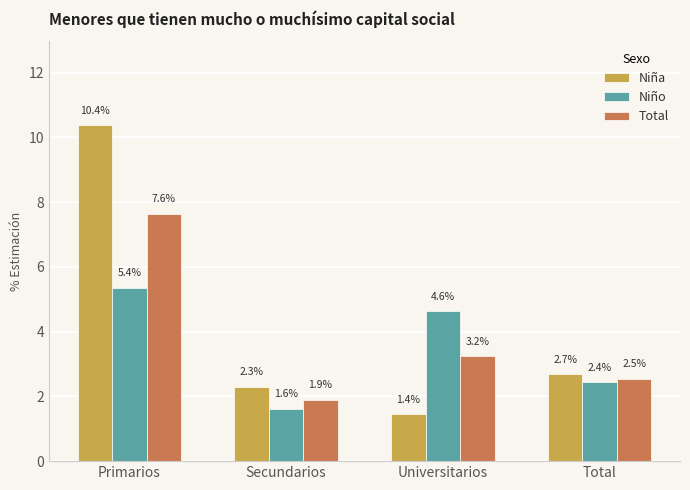

Which category has the lowest value in the Total series?

Secundarios